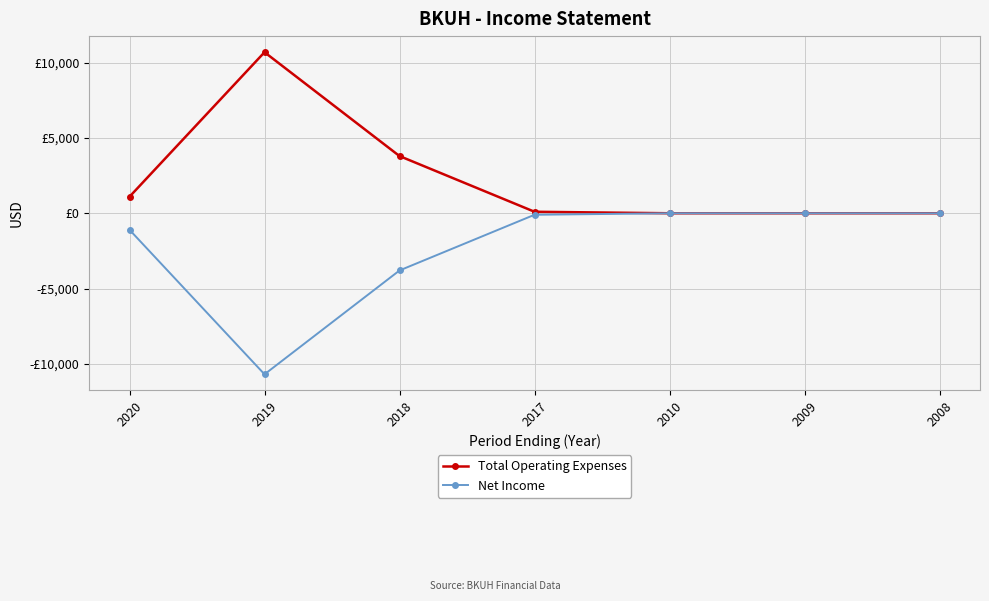

What value does the Net Income series have at 2020, to the nearest 10?

-1100